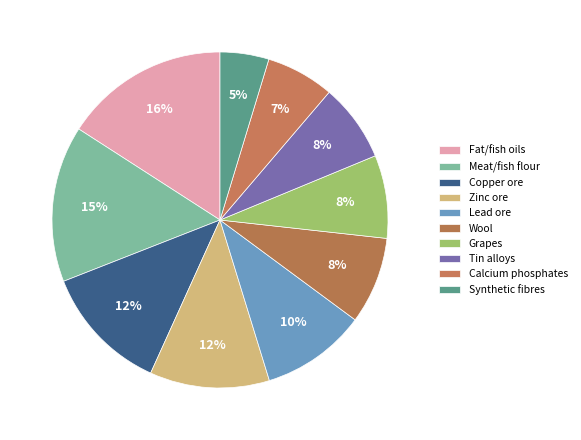

How many segments does this pie chart have?

10